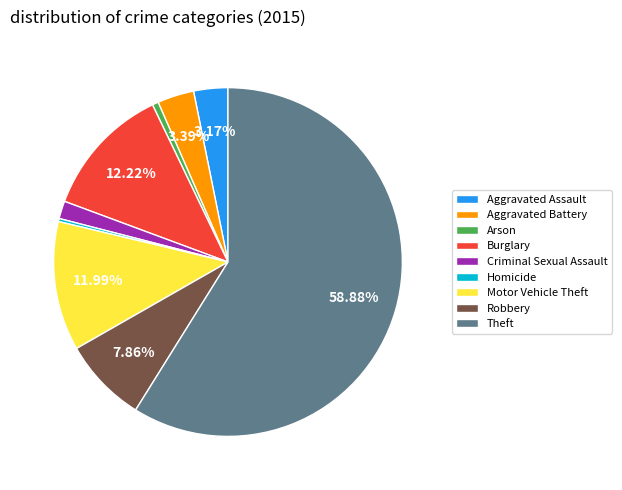

Which category accounts for the majority?

Theft